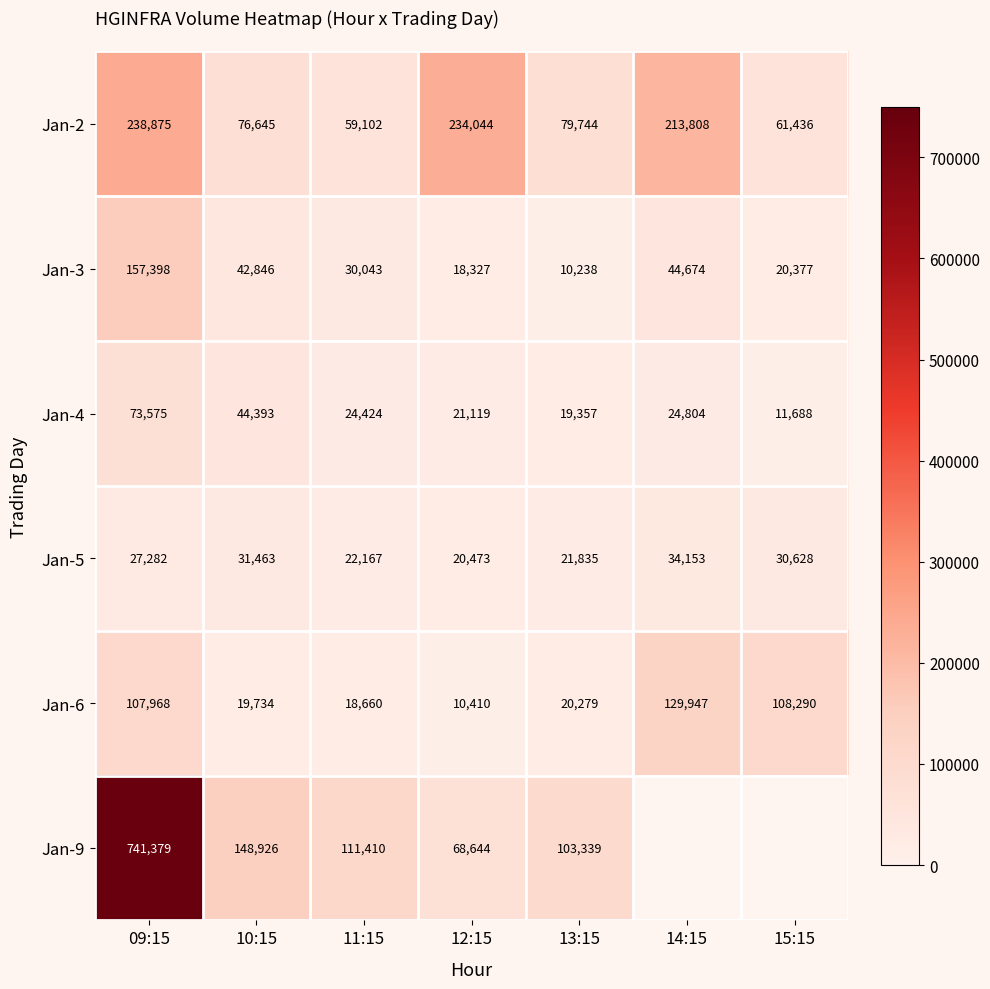

Rank the series at 11:15 from highest to lowest value.

Jan-9, Jan-2, Jan-3, Jan-4, Jan-5, Jan-6